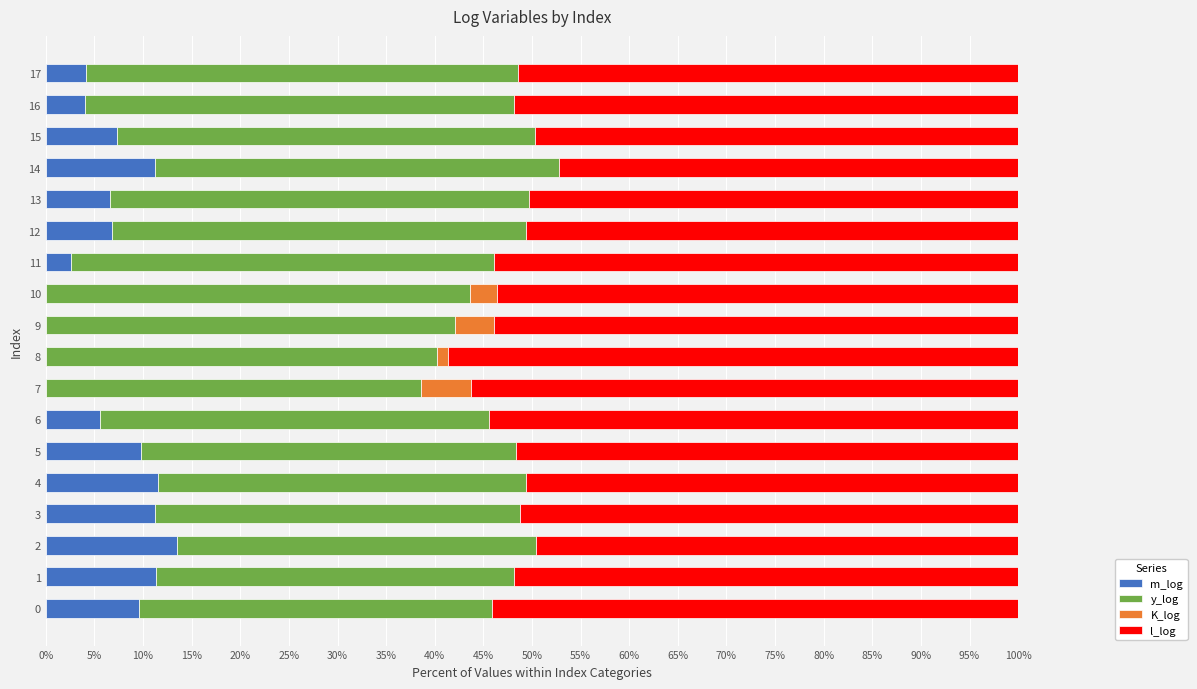

What value does the m_log series have at 15?

7.3